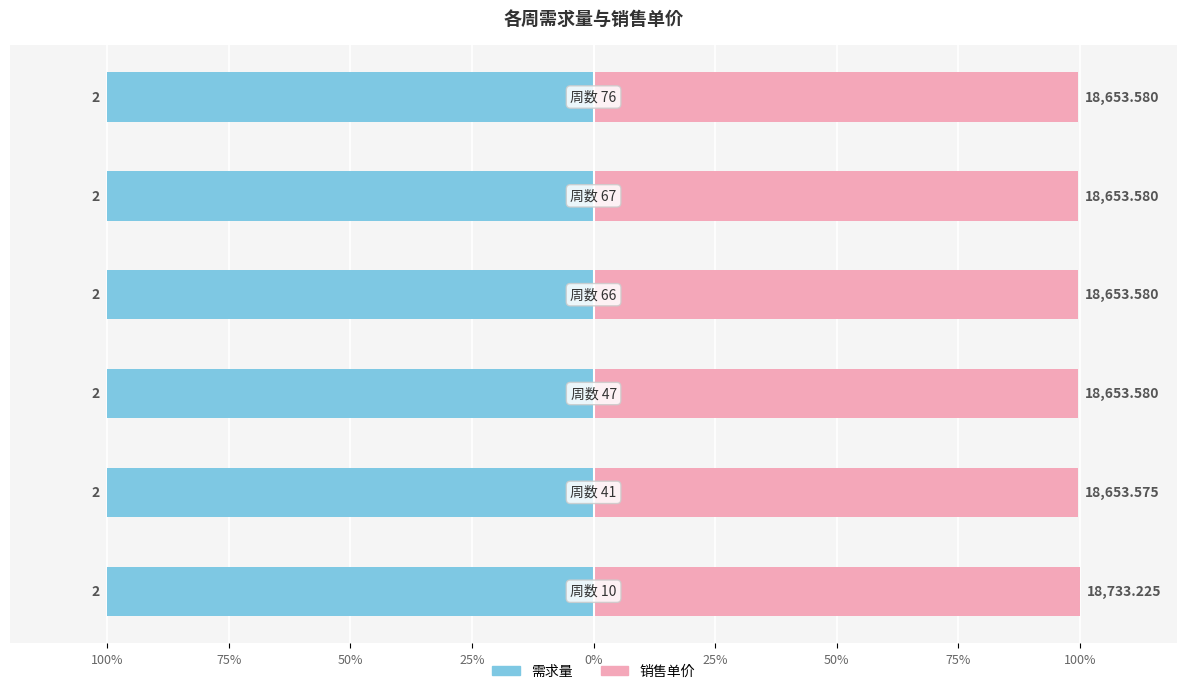

True or false: 需求量 has a value of 0.3 at 100%.

False